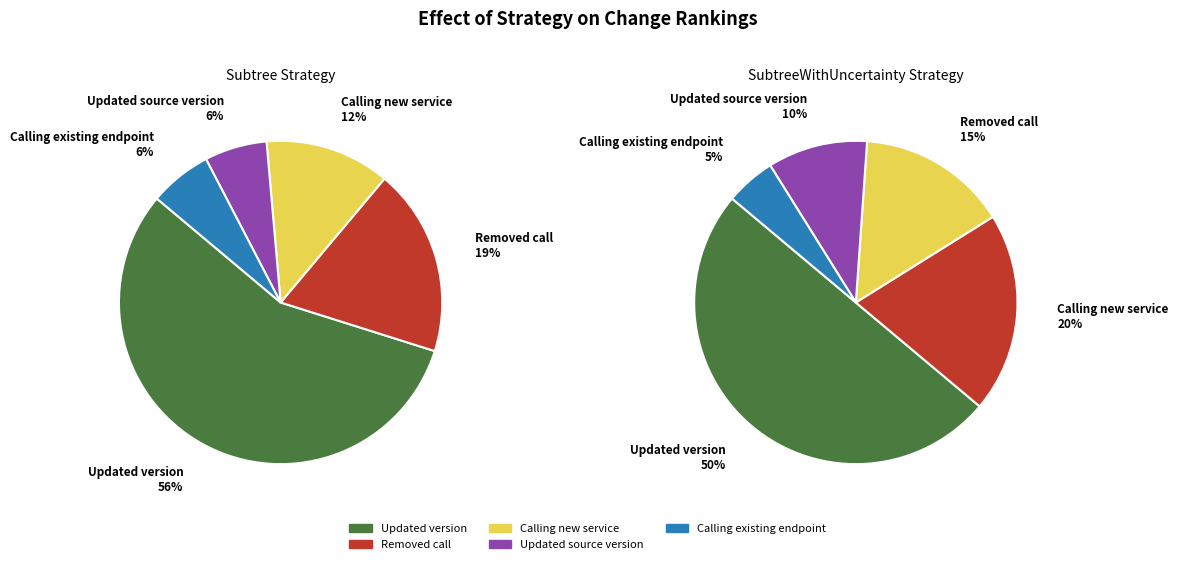

To the nearest percent, what portion does Calling new service represent?

20%